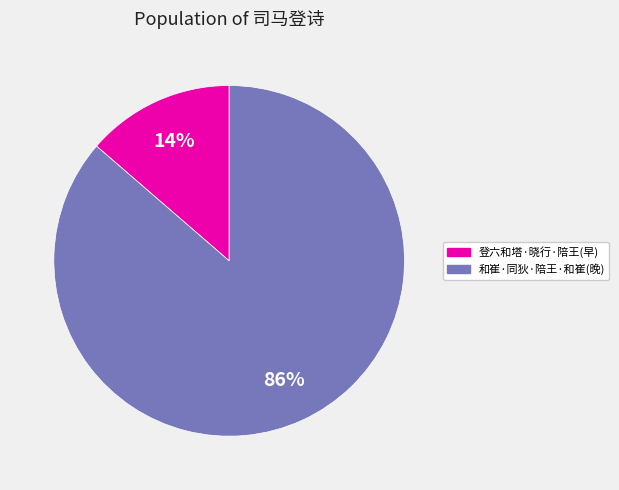

To the nearest percent, what is the average slice percentage?

50%